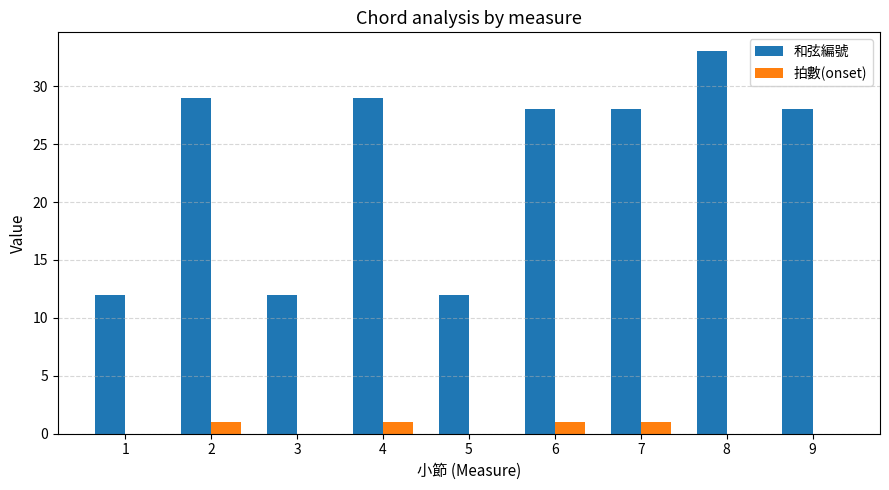

Reading left to right, what are all the values shown in this chart?

和弦編號: 12	29	12	29	12	28	28	33	28
拍數(onset): 0	1	0	1	0	1	1	0	0